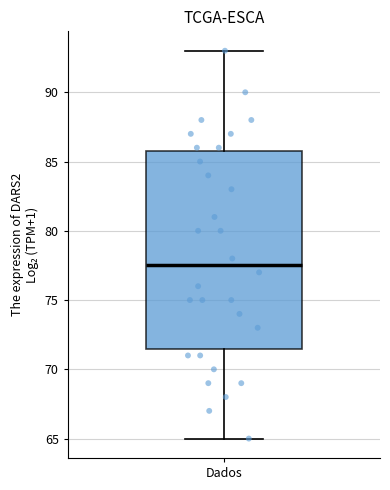

Transcribe this box plot: give where the median line is, the range the box spans, and where the two whiskers end, as read against the y-axis. The values are not printed on the chart, so give them approximately, as read against the axis.

median 77.5, box 71.5 to 86.0, whiskers 65.0 to 93.0